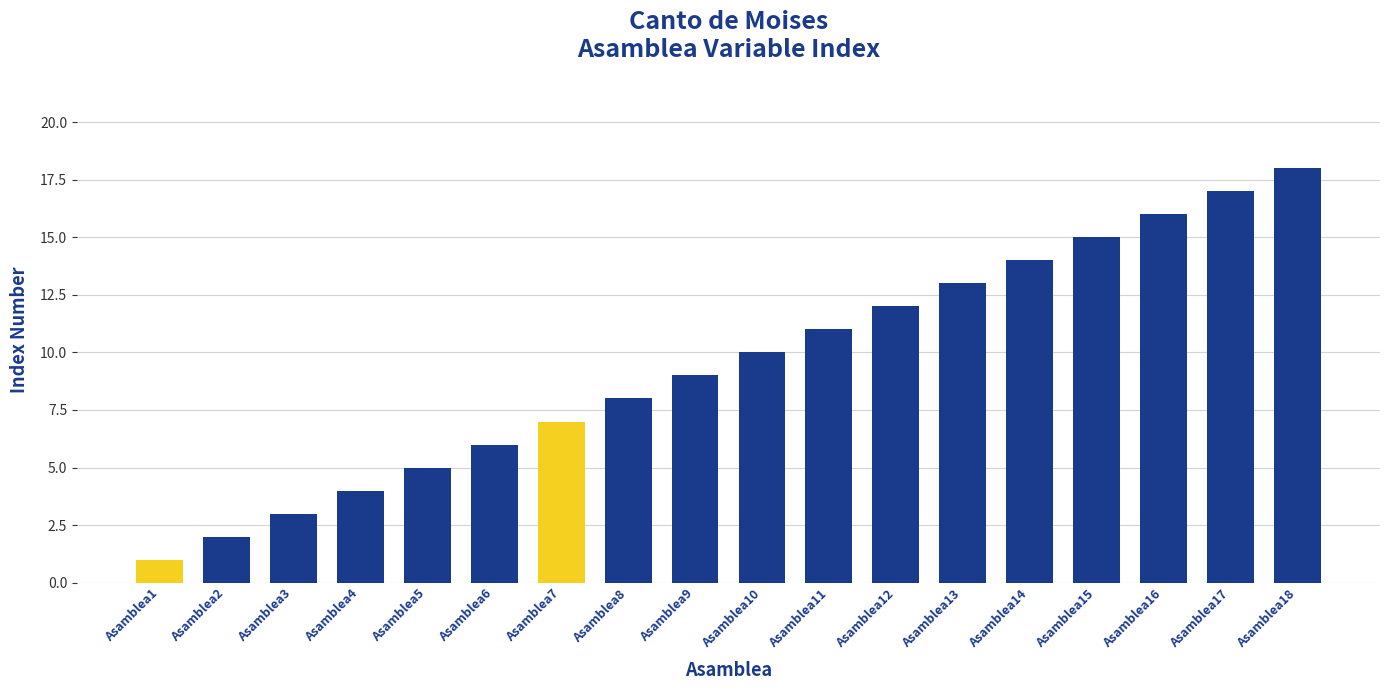

How many series are shown in this chart?

1